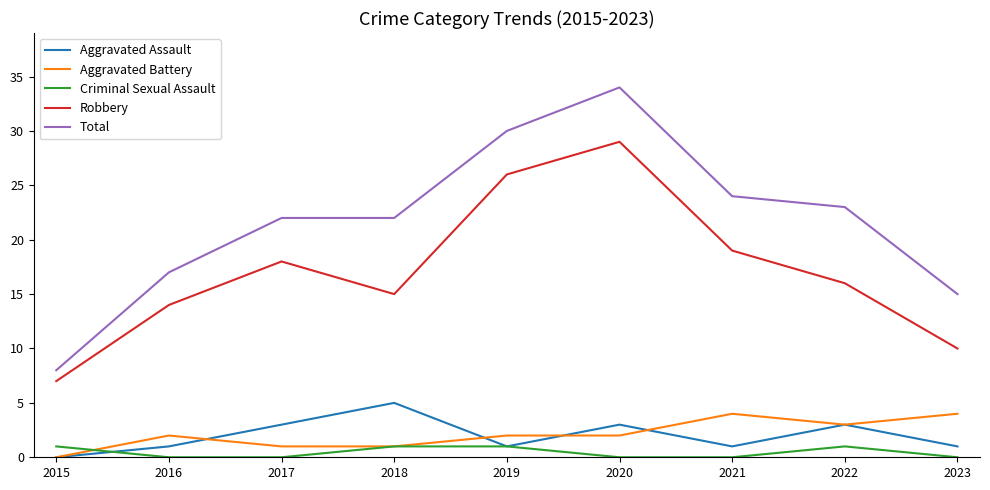

True or false: Aggravated Assault and Total intersect in this chart.

False